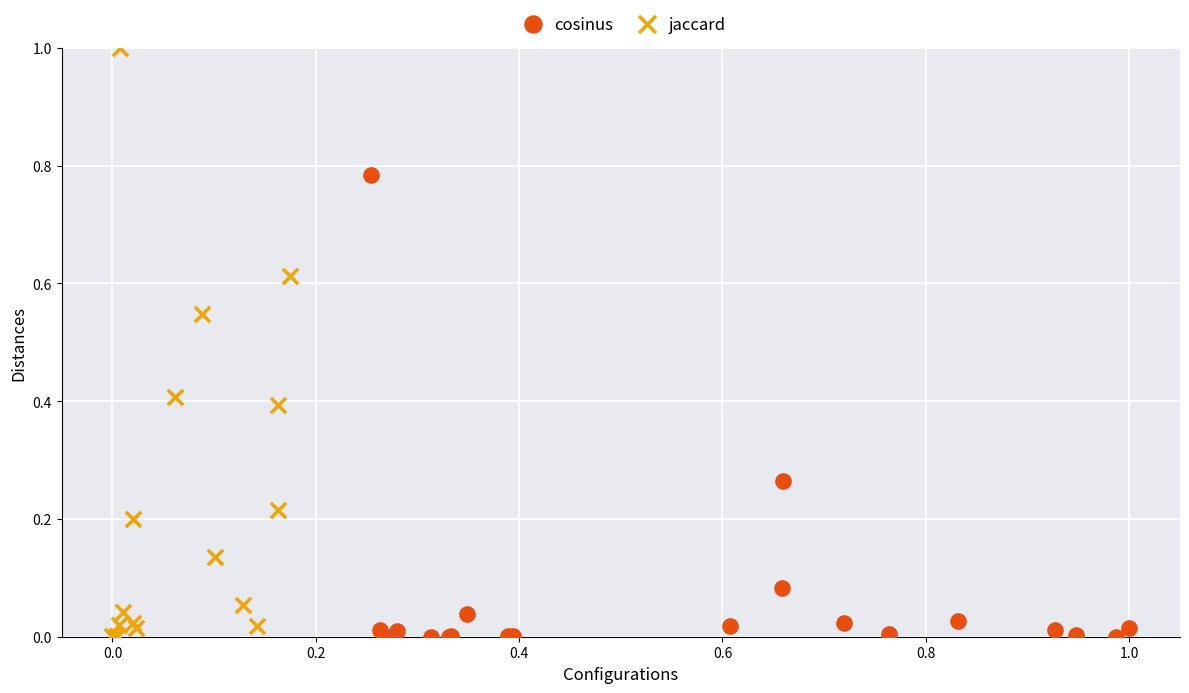

Which series has the largest Y range (max minus min)?

jaccard